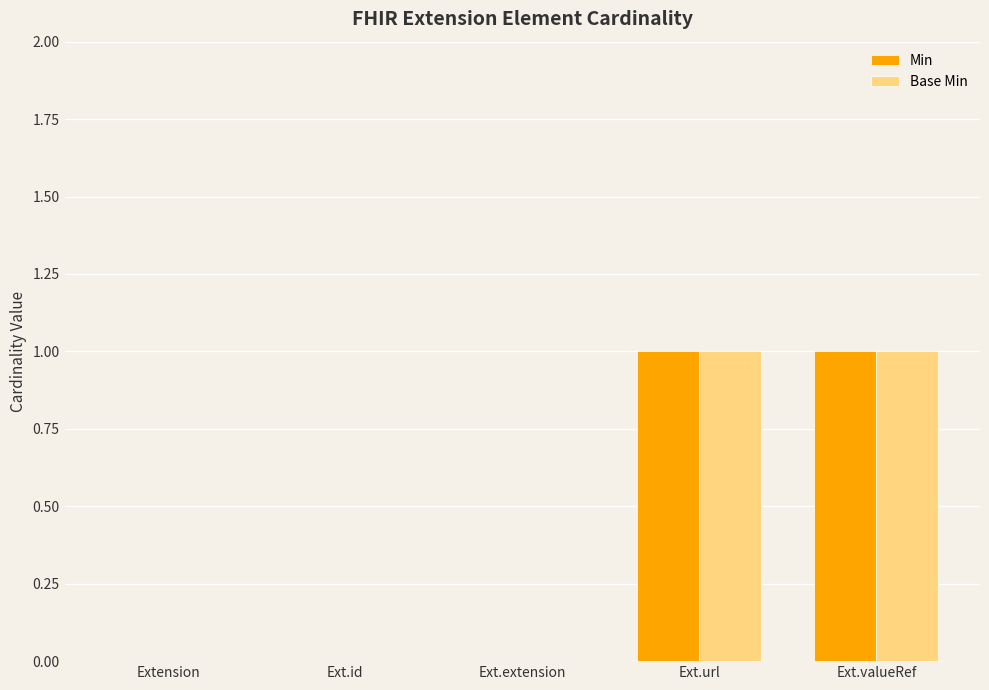

What are all the series names shown in the legend?

Min, Base Min